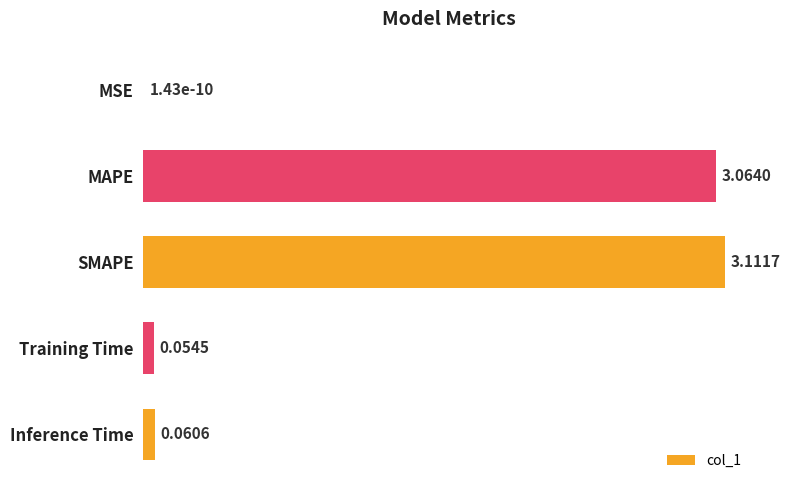

How many series are shown in this chart?

1